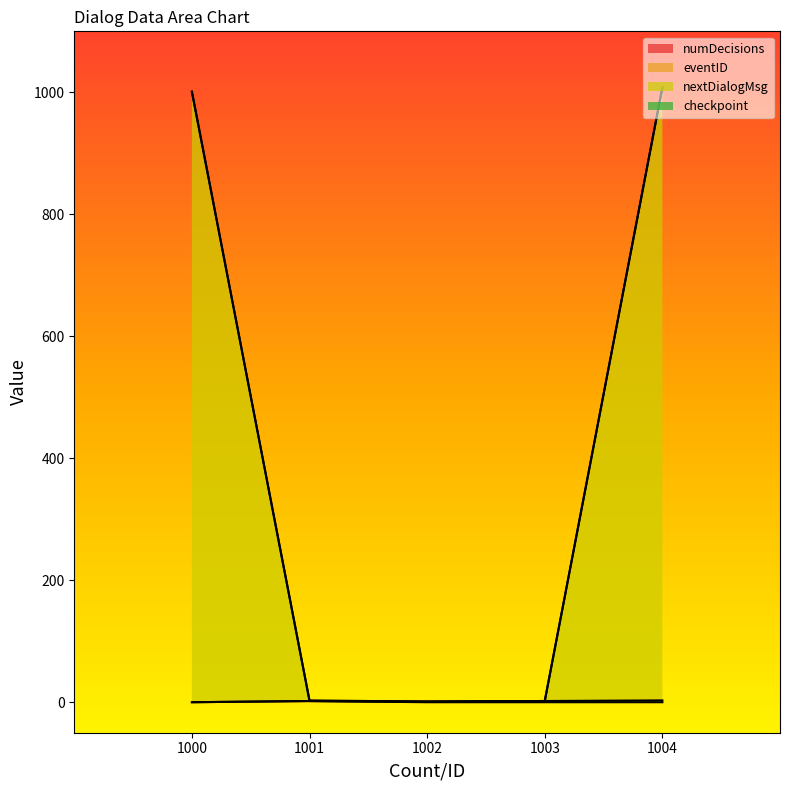

At which category does nextDialogMsg reach its first local valley?

1002